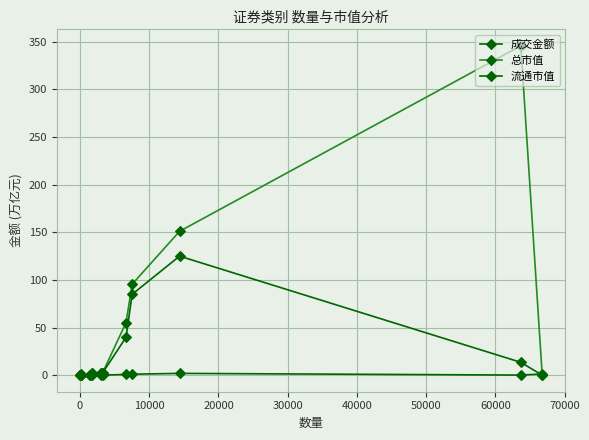

How many lines are shown in the chart?

3